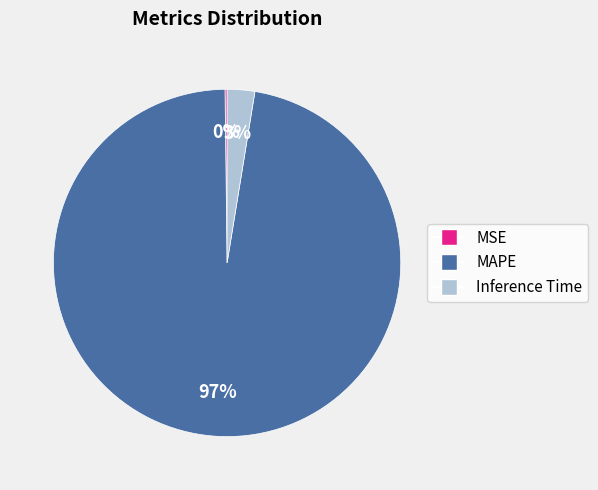

To the nearest percent, what is the difference between the largest and smallest slice percentages?

97%